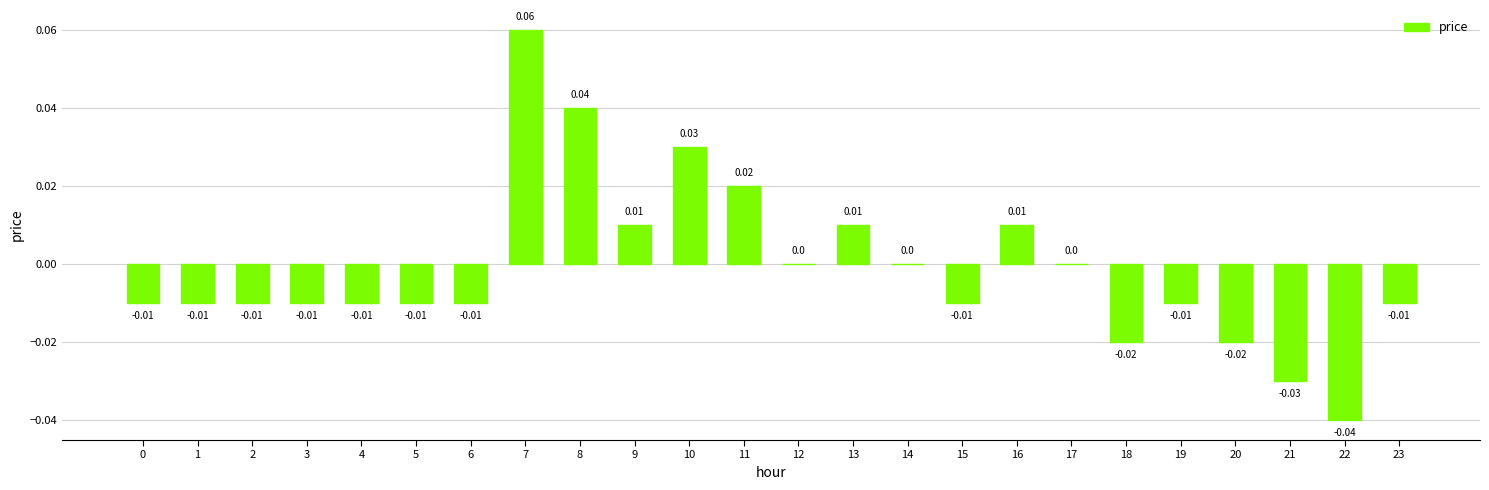

Between 17 and 22, which is larger?

17